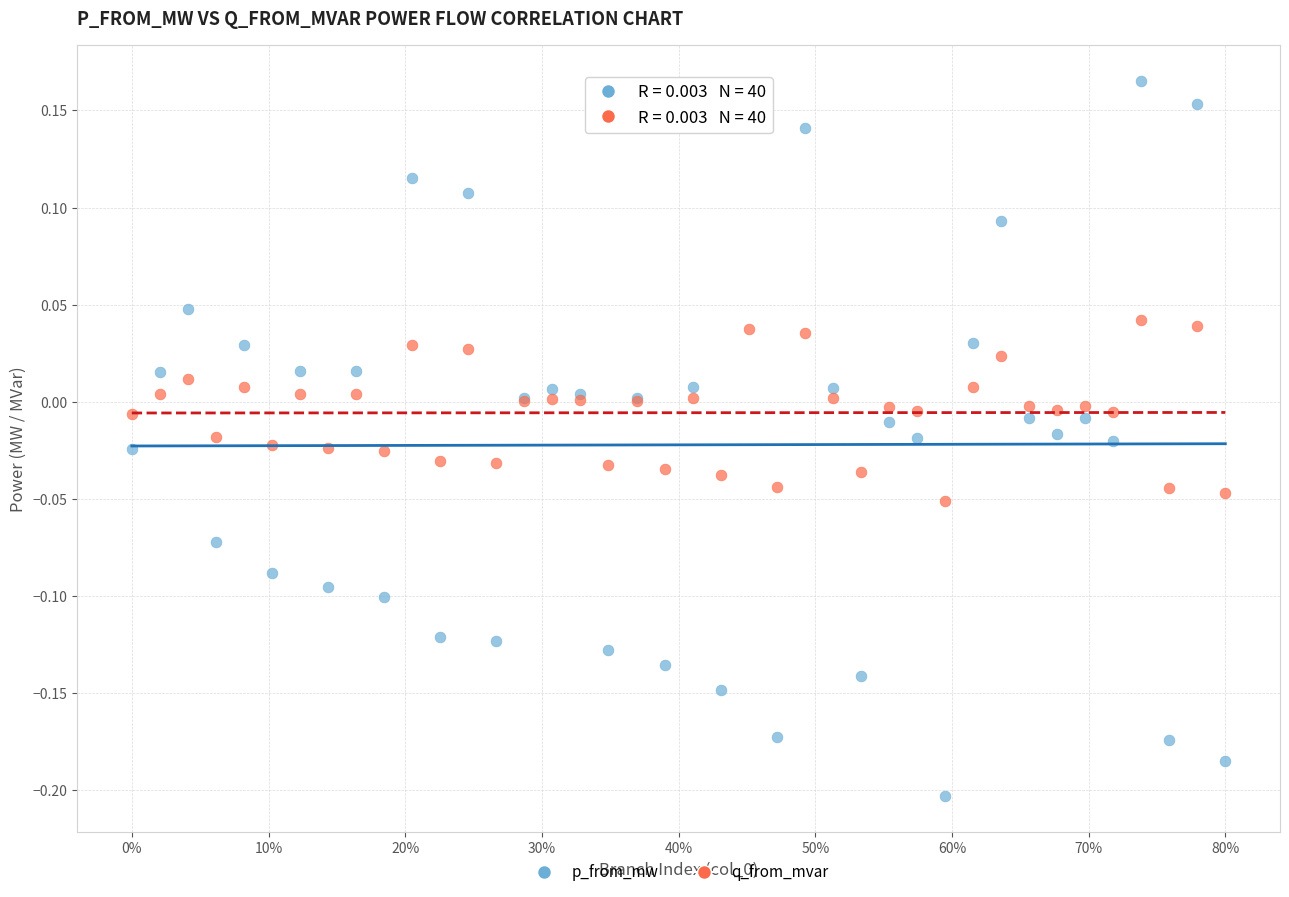

Which series contains the lowest Y value?

p_from_mw